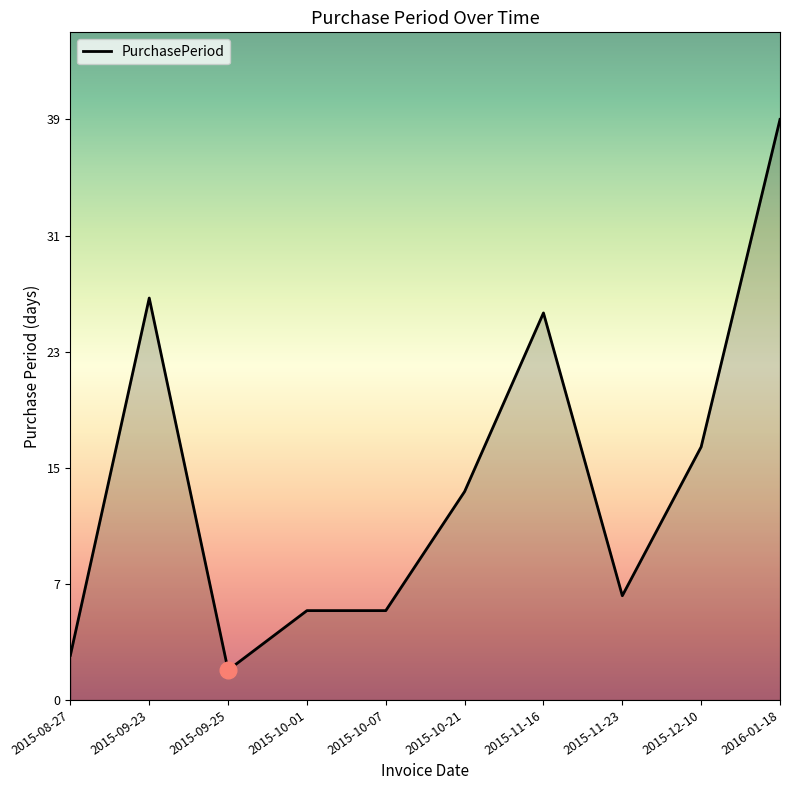

What is the average value?

15